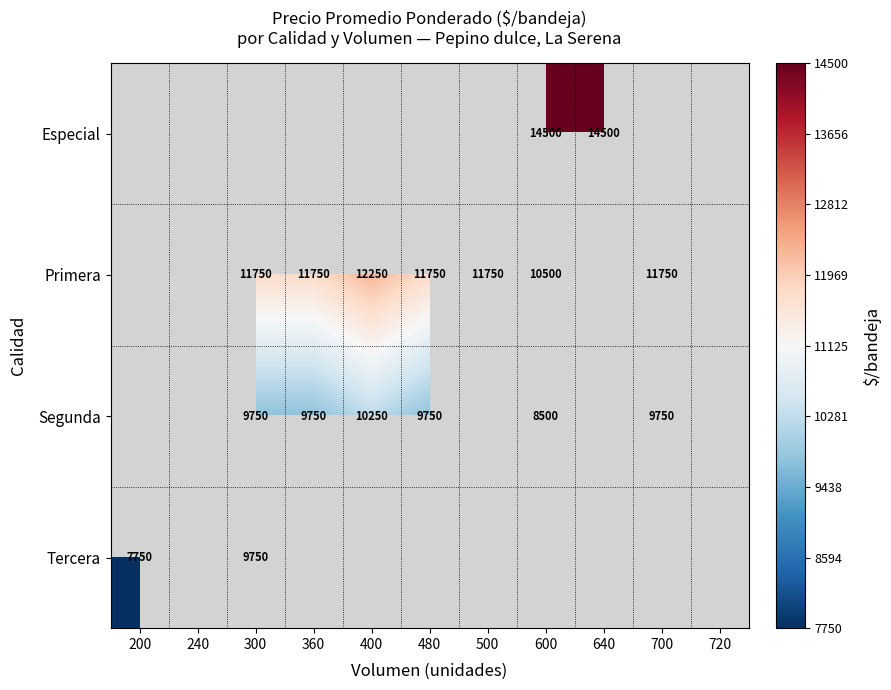

What is the greatest value displayed?

14500.0